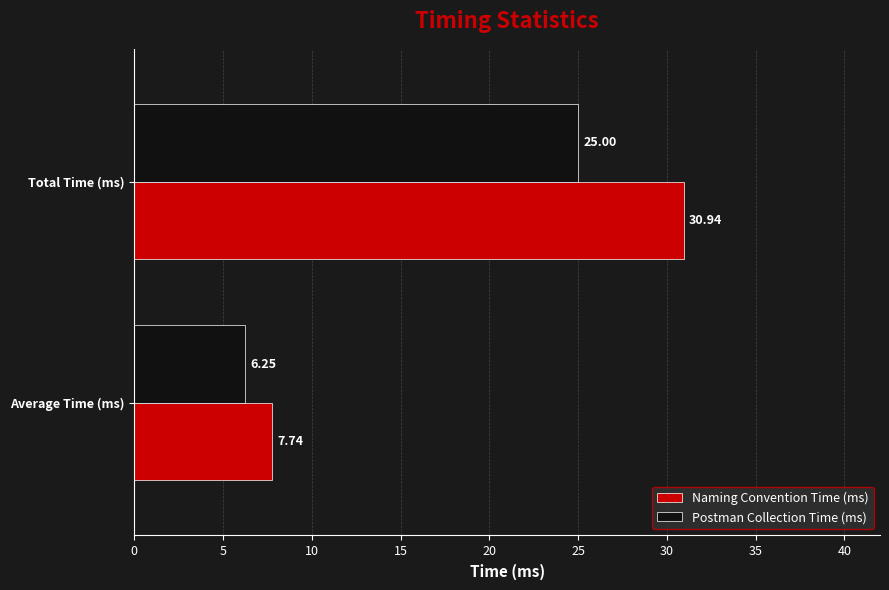

What is the highest value of the Postman Collection Time (ms) series?

25.0